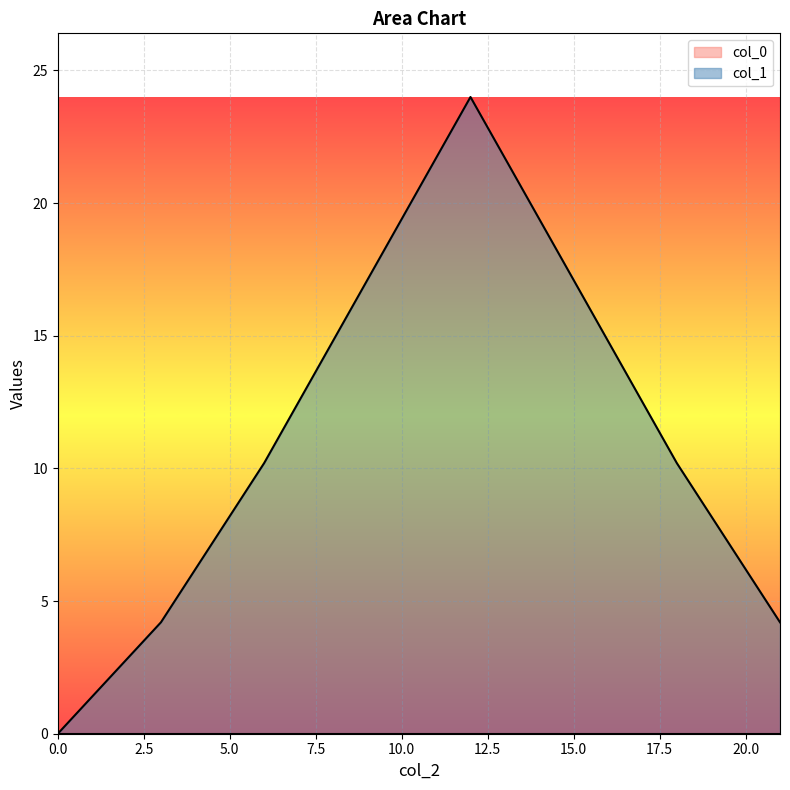

At 18, list the series in order from smallest to largest.

col_0, col_1